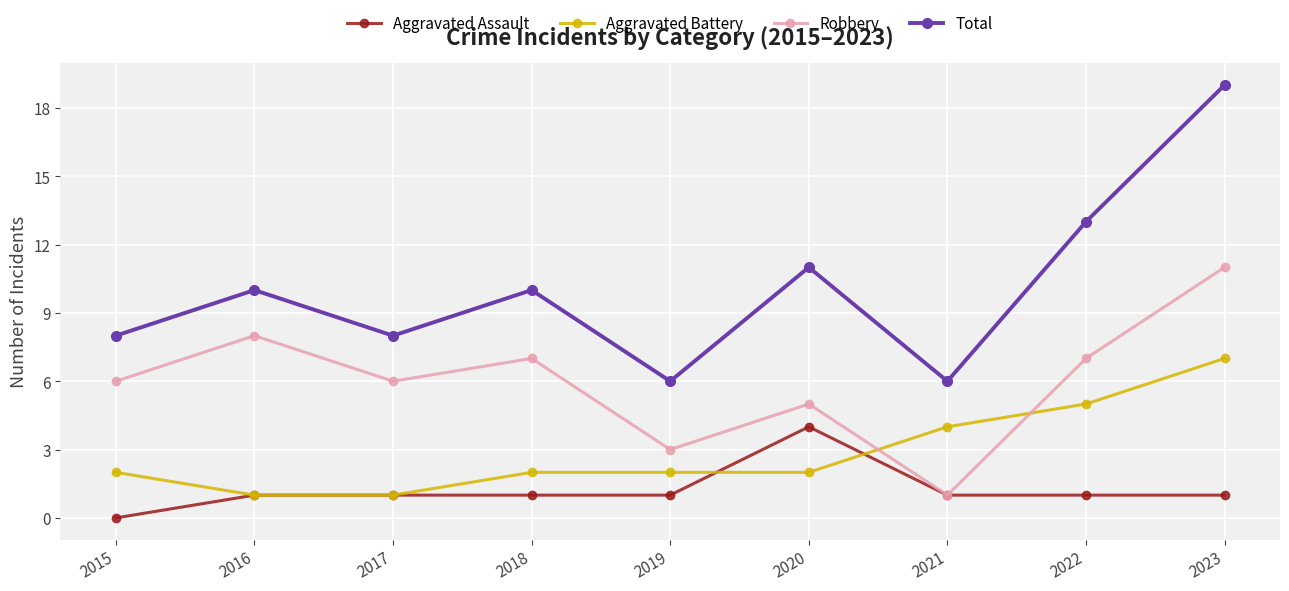

Reading left to right, what are all the values shown in this chart?

Aggravated Assault: 2015=0	2016=1	2017=1	2018=1	2019=1	2020=4	2021=1	2022=1	2023=1
Aggravated Battery: 2015=2	2016=1	2017=1	2018=2	2019=2	2020=2	2021=4	2022=5	2023=7
Robbery: 2015=6	2016=8	2017=6	2018=7	2019=3	2020=5	2021=1	2022=7	2023=11
Total: 2015=8	2016=10	2017=8	2018=10	2019=6	2020=11	2021=6	2022=13	2023=19